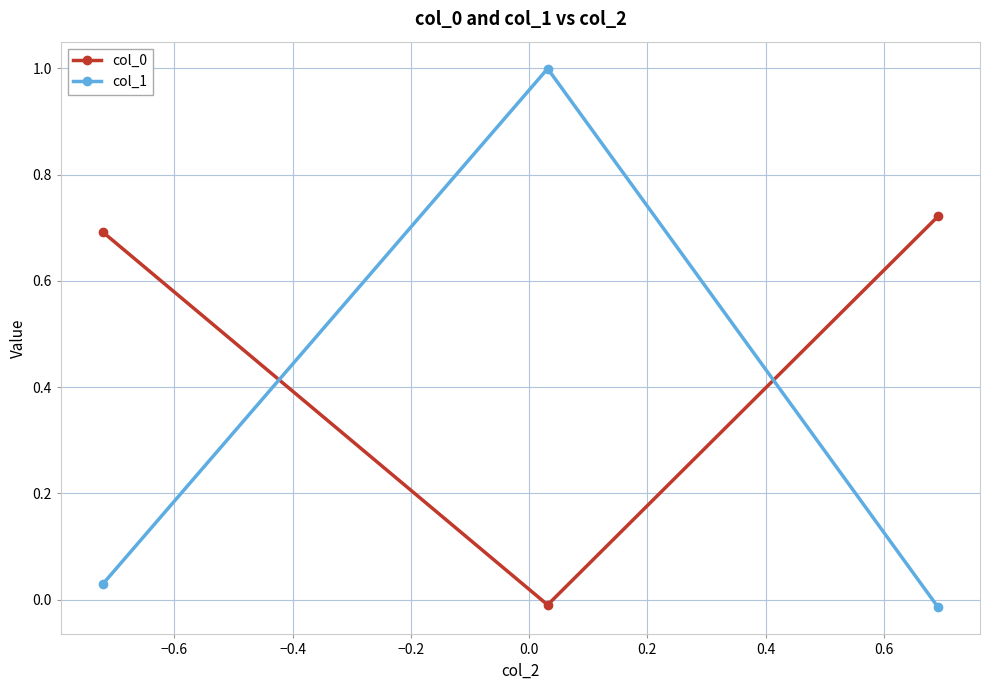

What is the value of the col_1 point at the 2nd from the left?

1.0